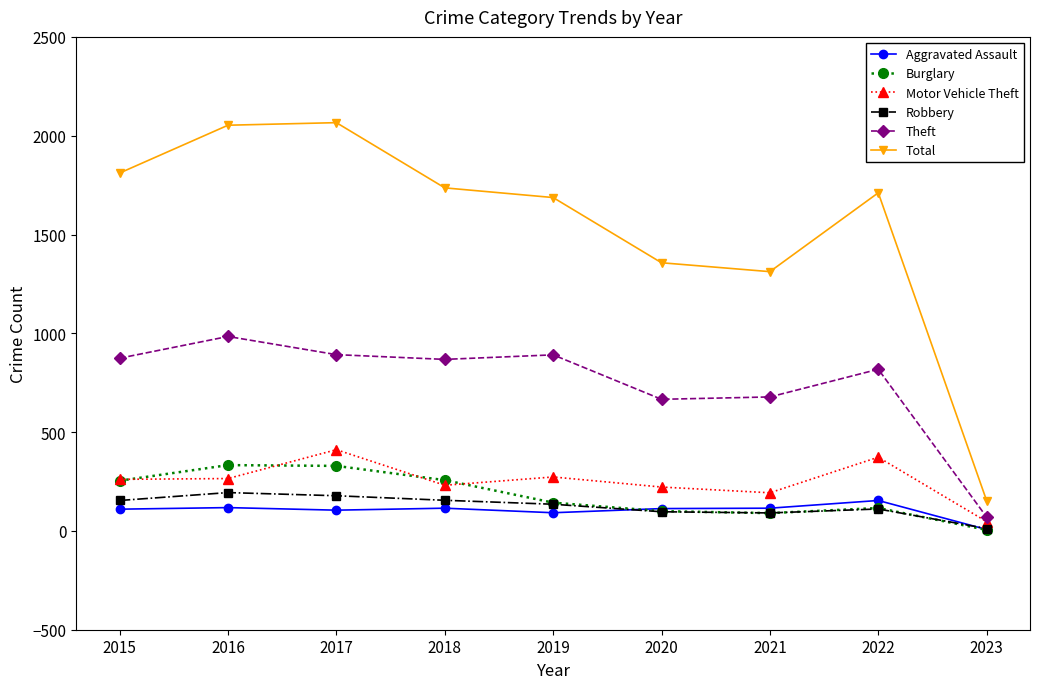

What is the sum of all Theft values?

6741